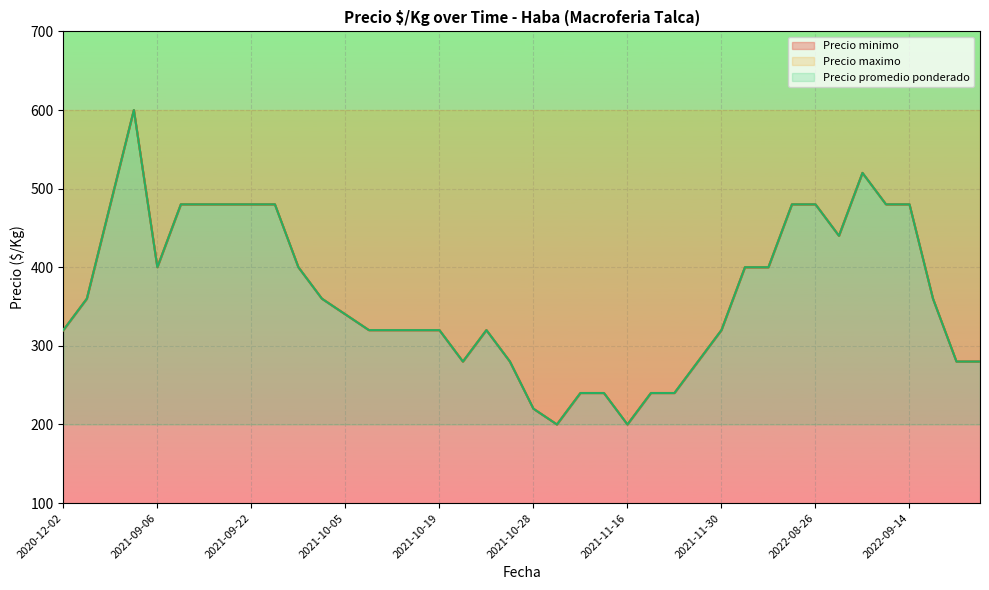

What is the lowest value of the Precio promedio ponderado series?

0